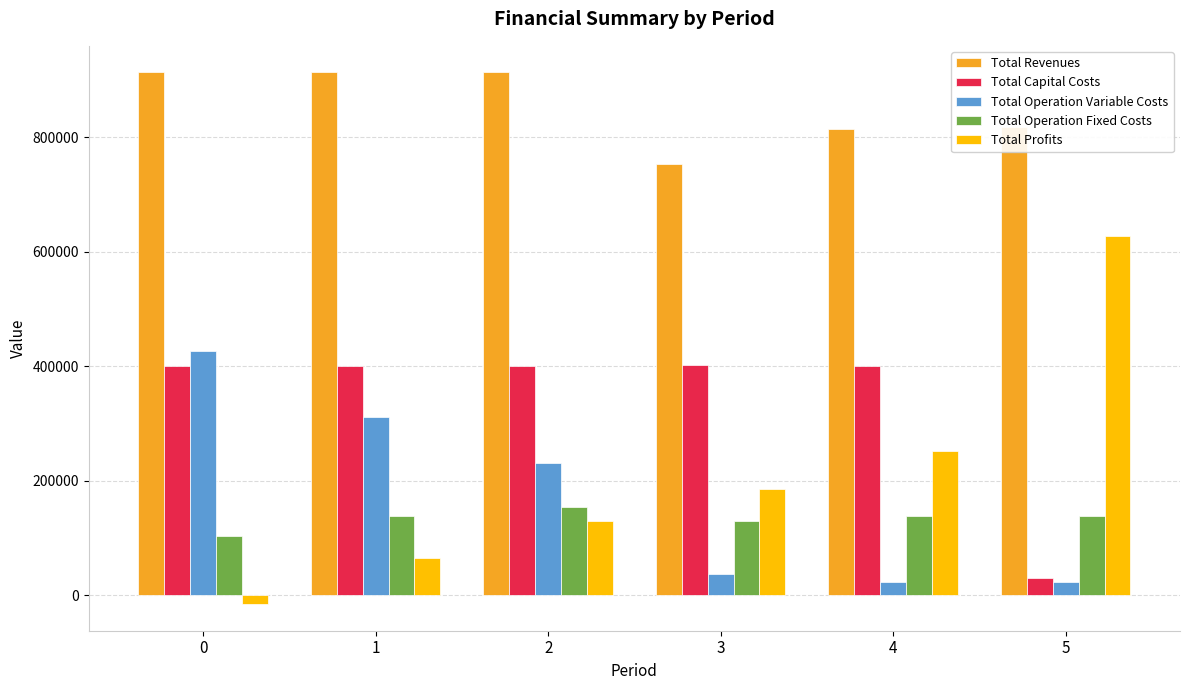

What is the approximate value of Total Capital Costs at 4?

399750.0